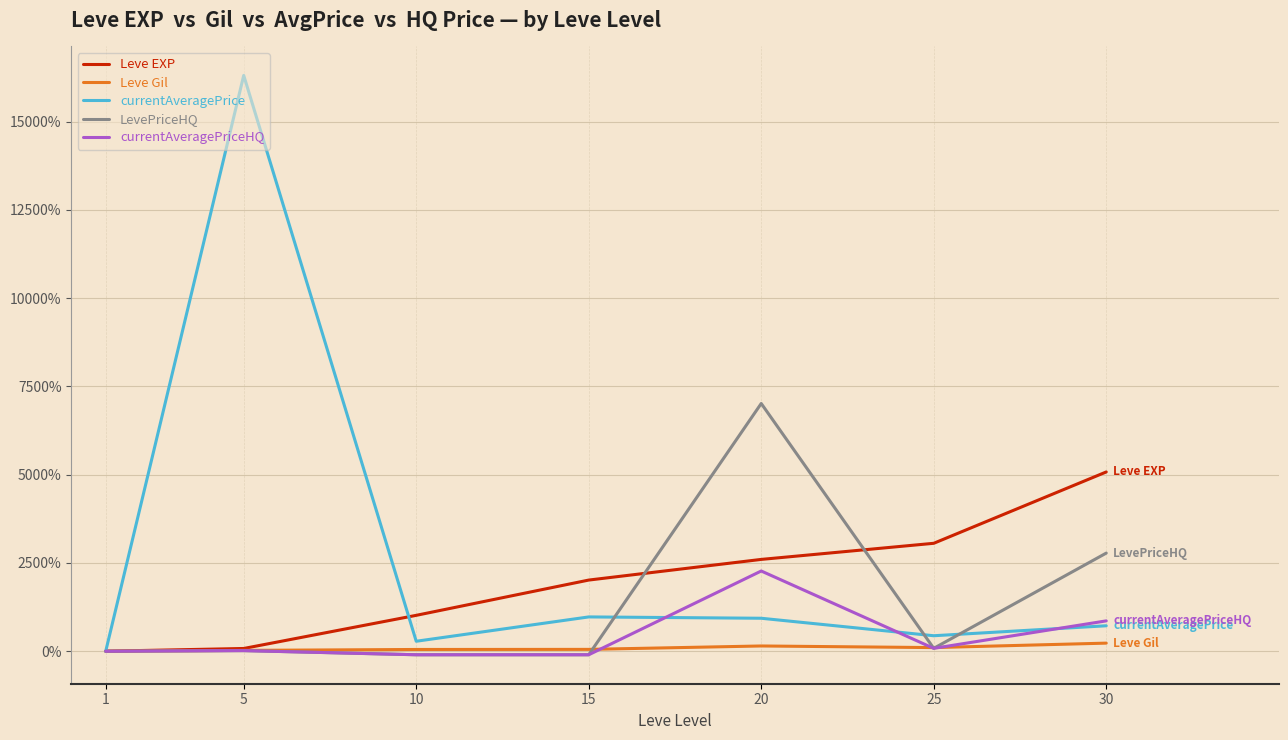

Which series changed the most between 1 and 30?

Leve EXP